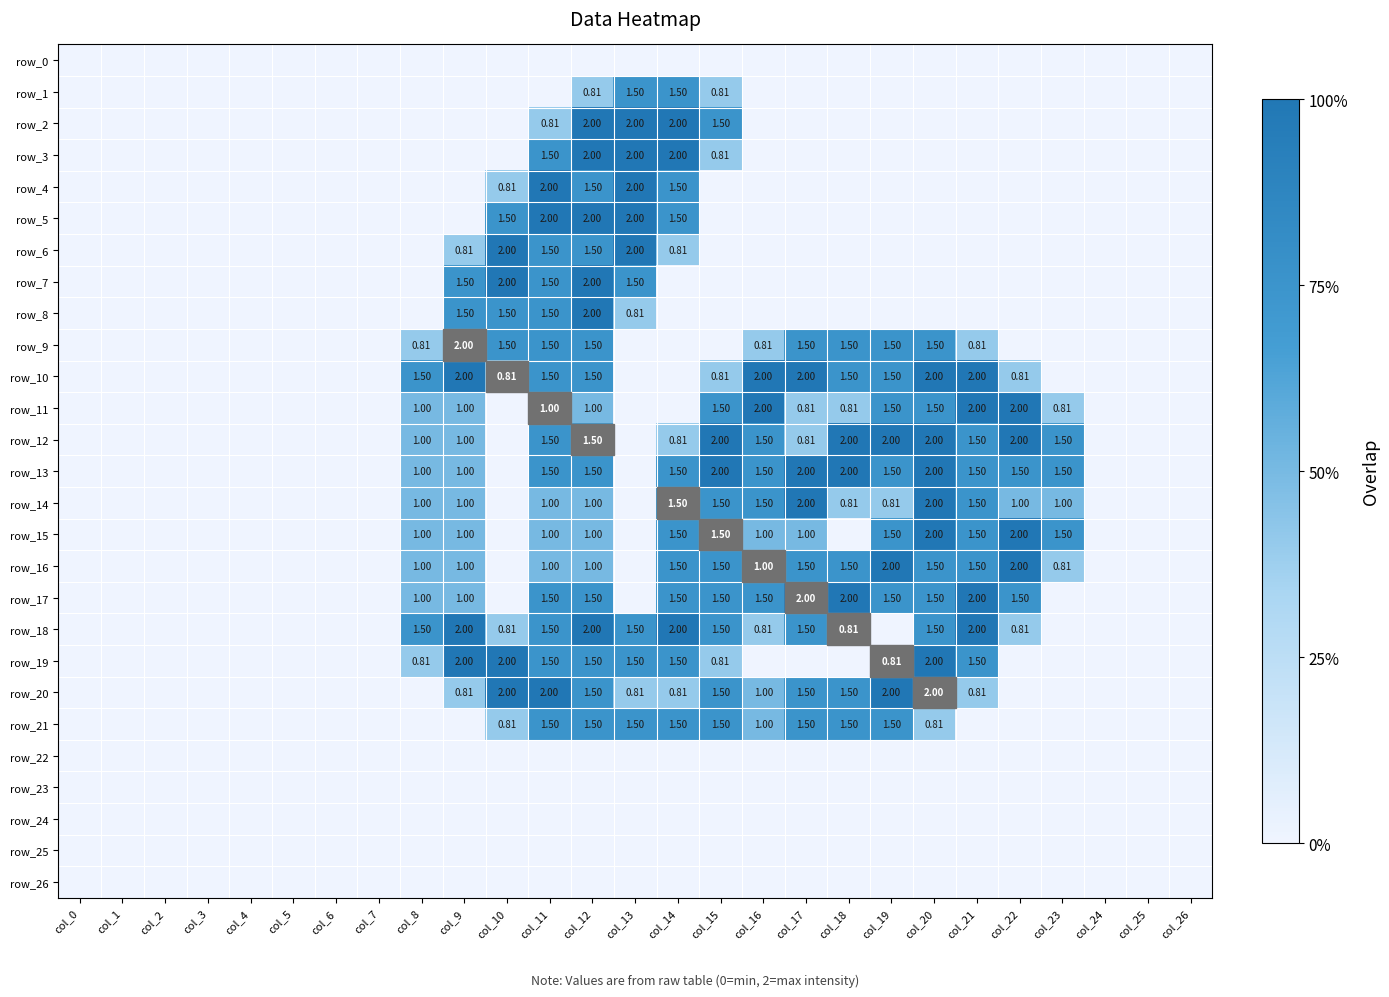

Where is row_12 nearest to the value 1?

col_8